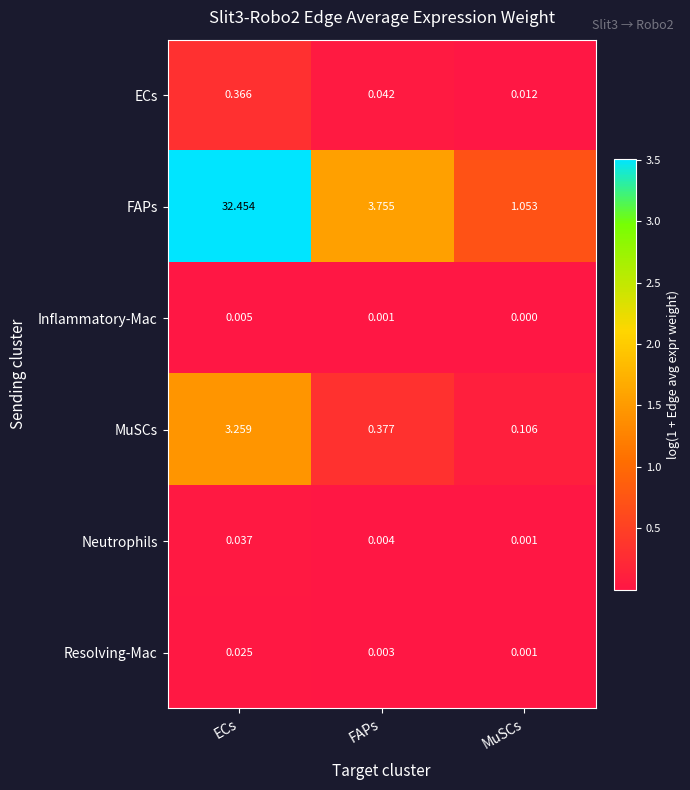

At which label does FAPs reach its minimum?

MuSCs